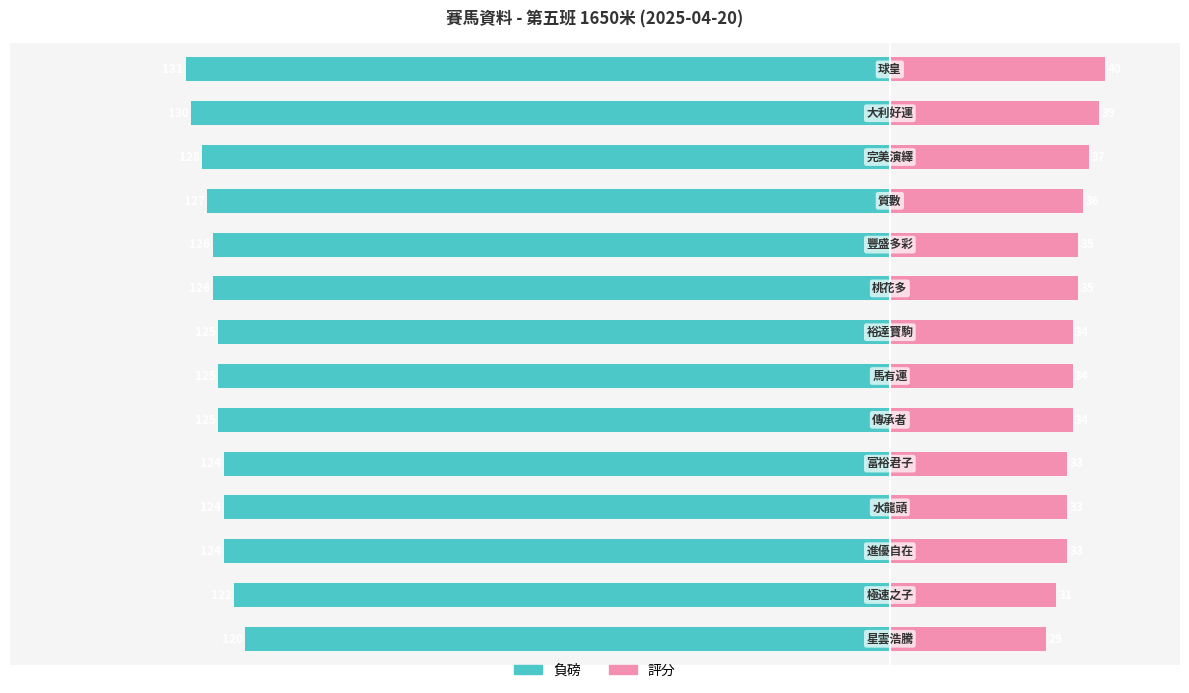

How many bars are there in each group?

2